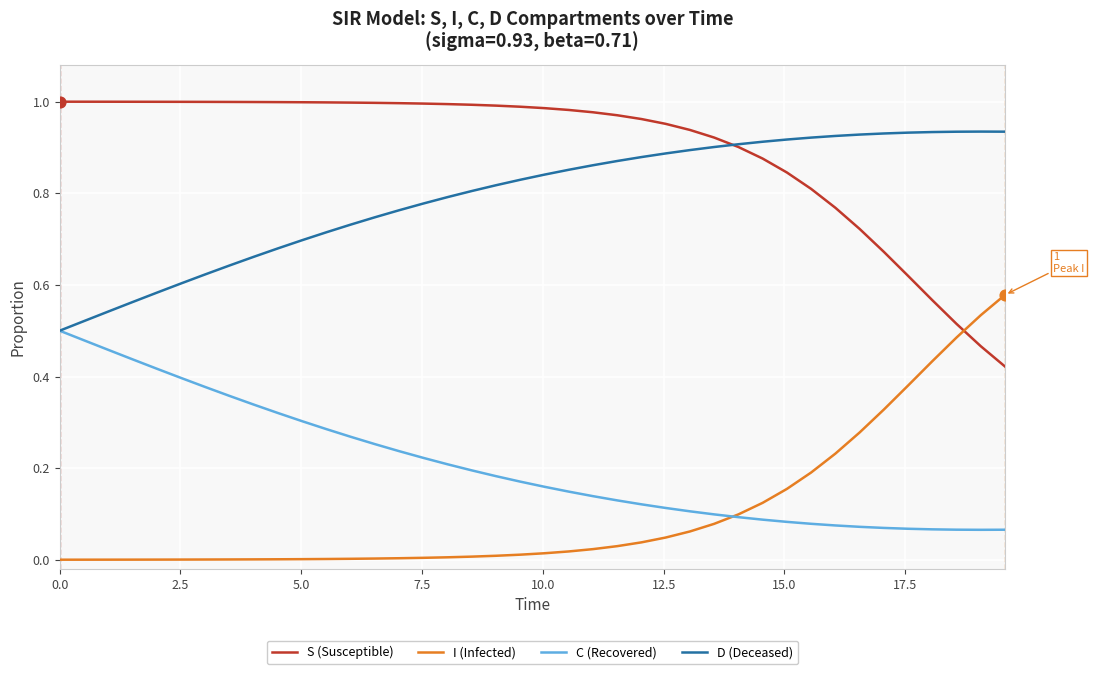

True or false: D (Deceased) and I (Infected) cross at least once.

False